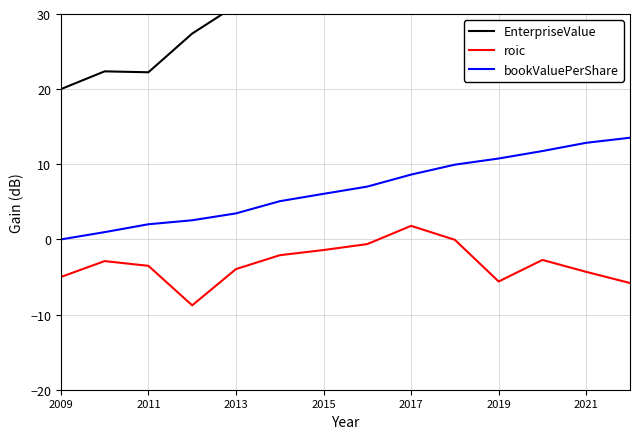

What is the value of the bookValuePerShare point at the 12th from the left?

11.8